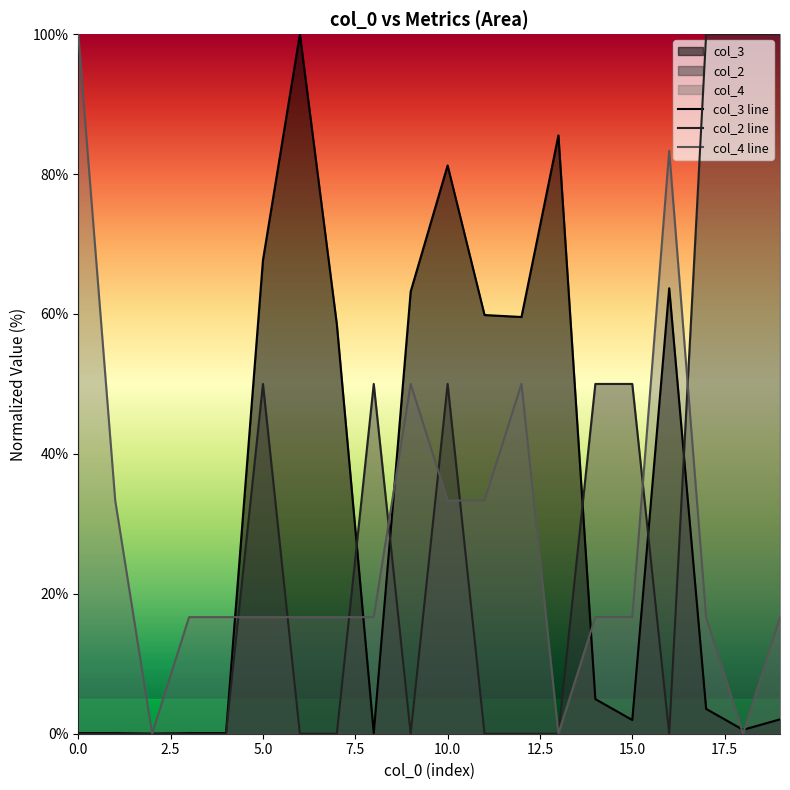

Reading right to left, list all the values displayed in this chart.

col_3 line: 2.1	0.6	3.5	63.7	2.0	4.9	85.5	59.6	59.9	81.2	63.2	0.1	58.5	100.0	67.7	0.1	0.1	0.0	0.1	0.1
col_2 line: 100.0	100.0	100.0	0.0	50.0	50.0	0.0	0.0	0.0	50.0	0.0	50.0	0.0	0.0	50.0	0.0	0.0	0.0	0.0	0.0
col_4 line: 16.7	0.0	16.7	83.3	16.7	16.7	0.0	50.0	33.3	33.3	50.0	16.7	16.7	16.7	16.7	16.7	16.7	0.0	33.3	100.0